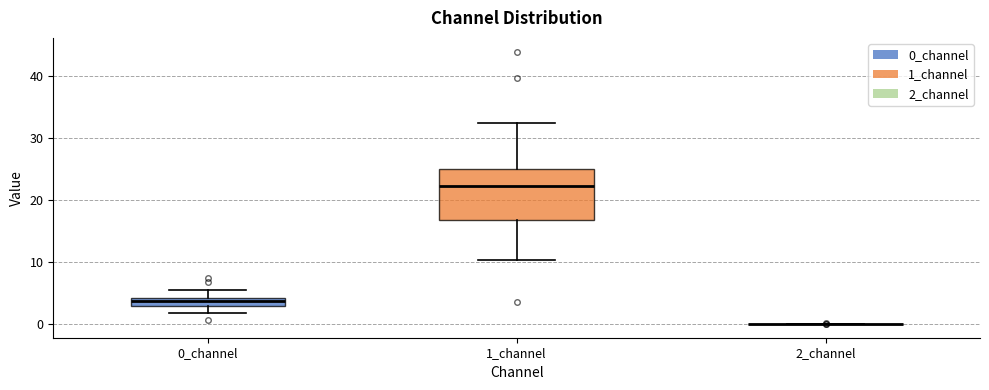

Comparing the boxes themselves (not the whiskers), which one is the tallest?

1_channel